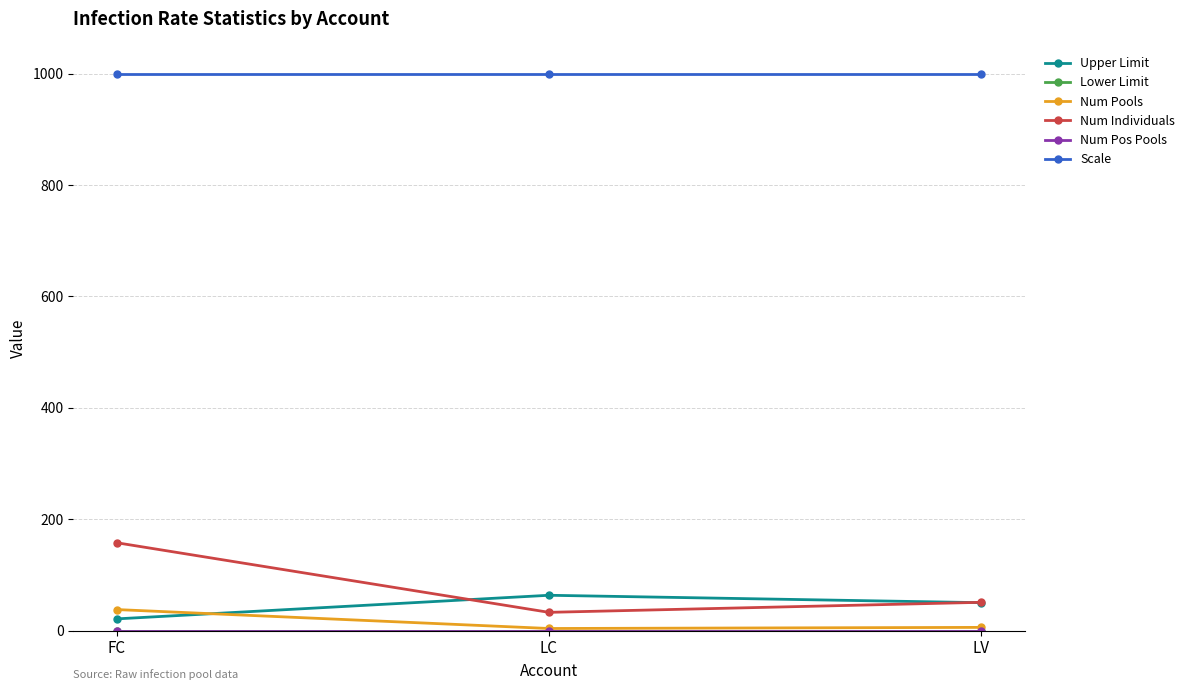

Is it true that Lower Limit equals 0.0 at LC?

True